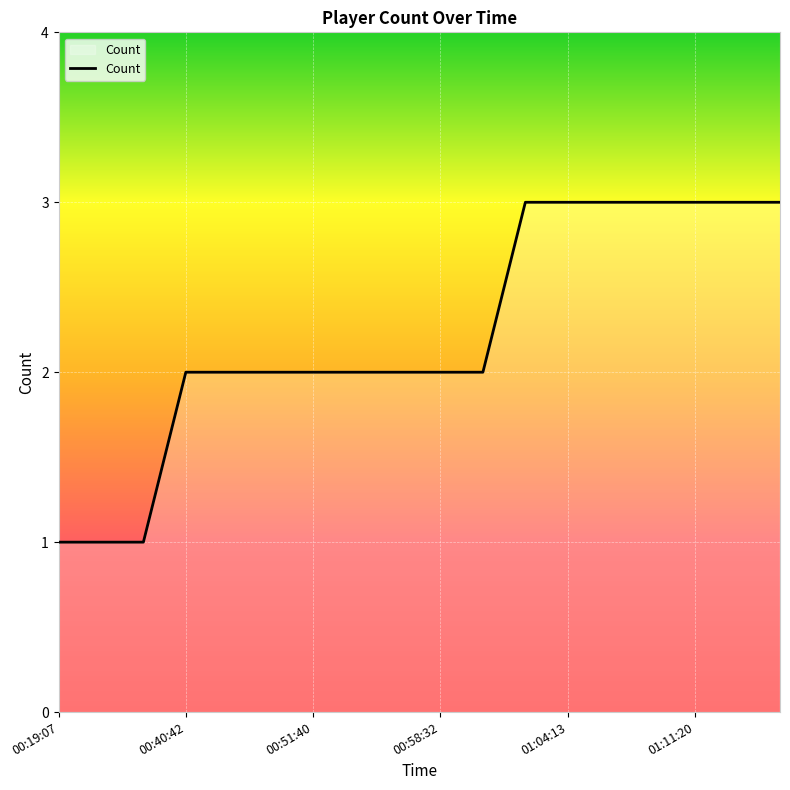

How many lines are shown in the chart?

1